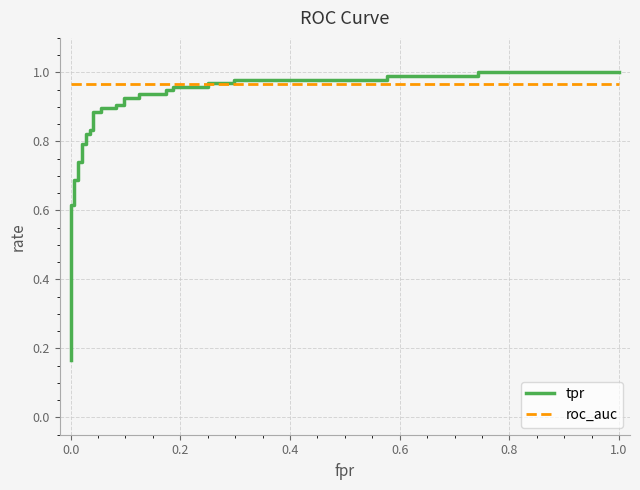

What is the sum of all roc_auc values?

37.7